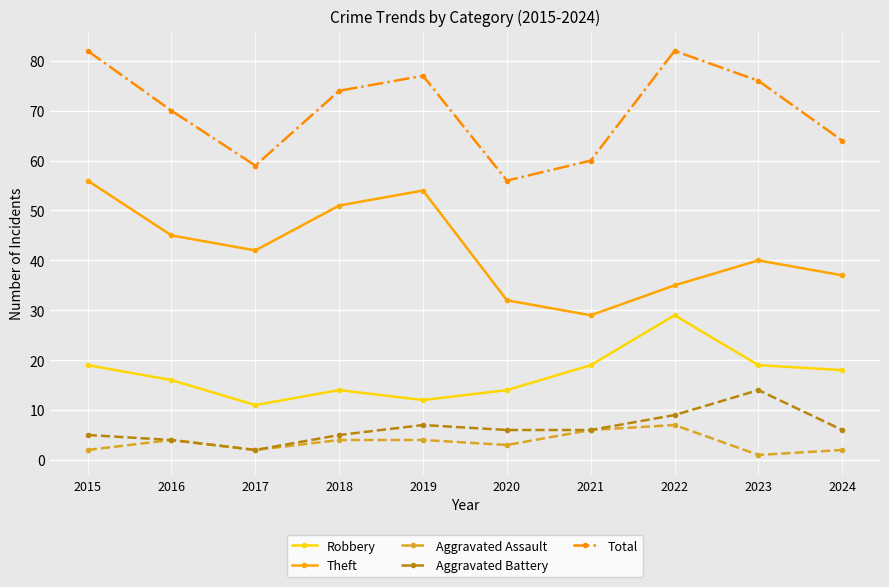

In Robbery, how many points are lower than both neighbors (excluding endpoints)?

2